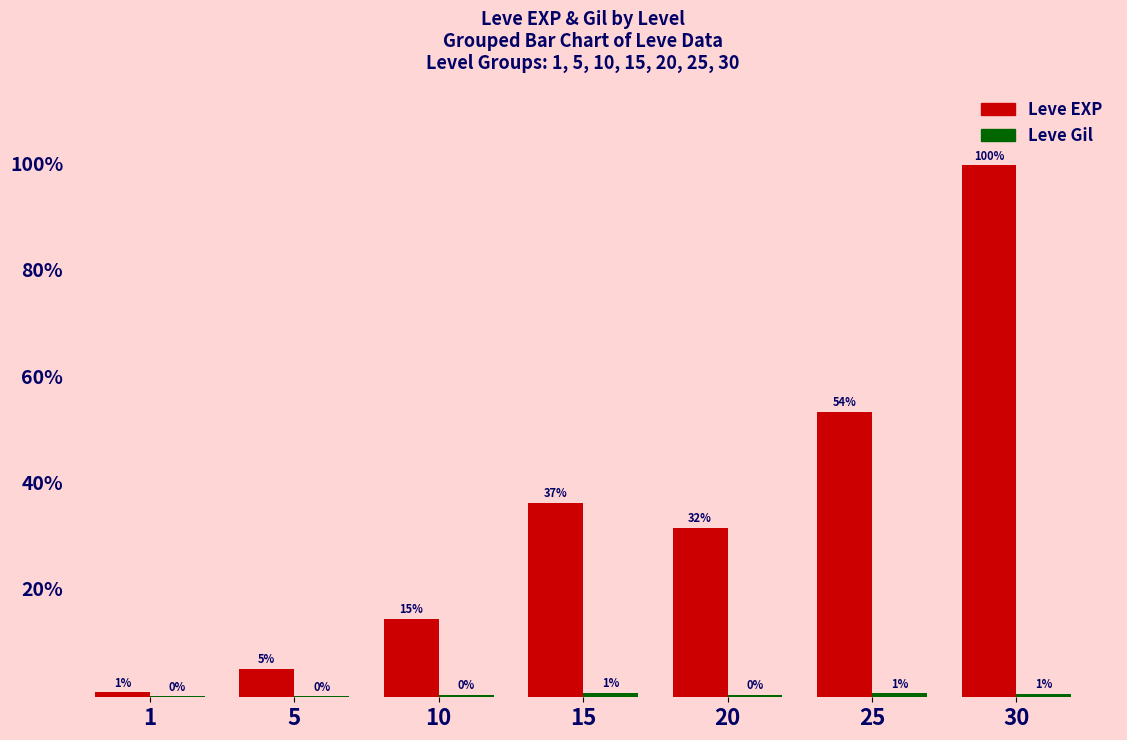

How many values in the Leve EXP series are below 21600?

3